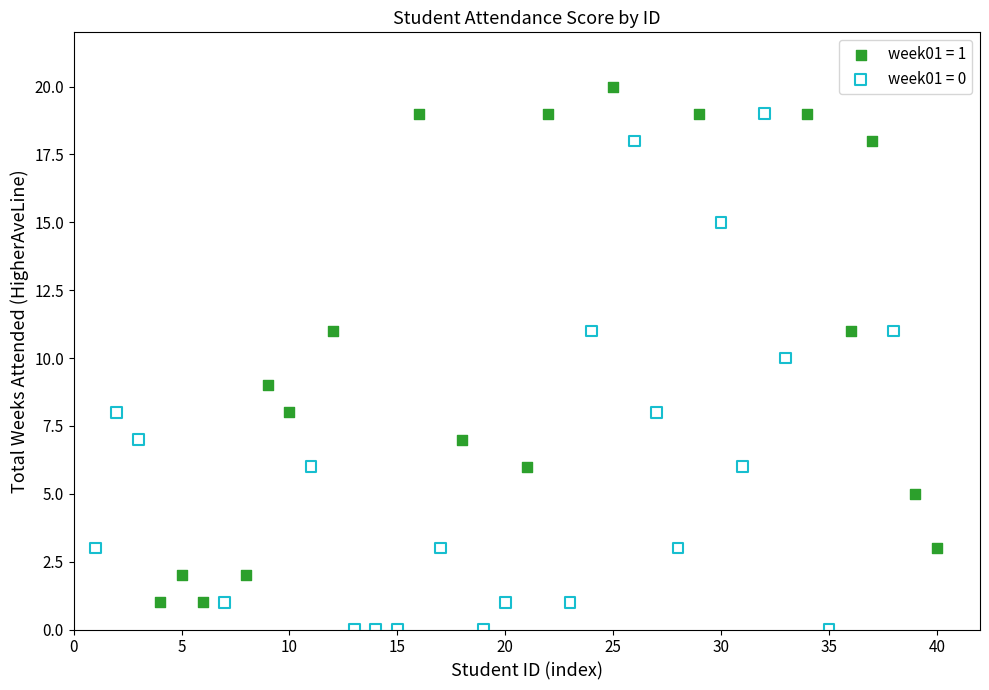

Which series contains the highest Y value?

week01 = 1